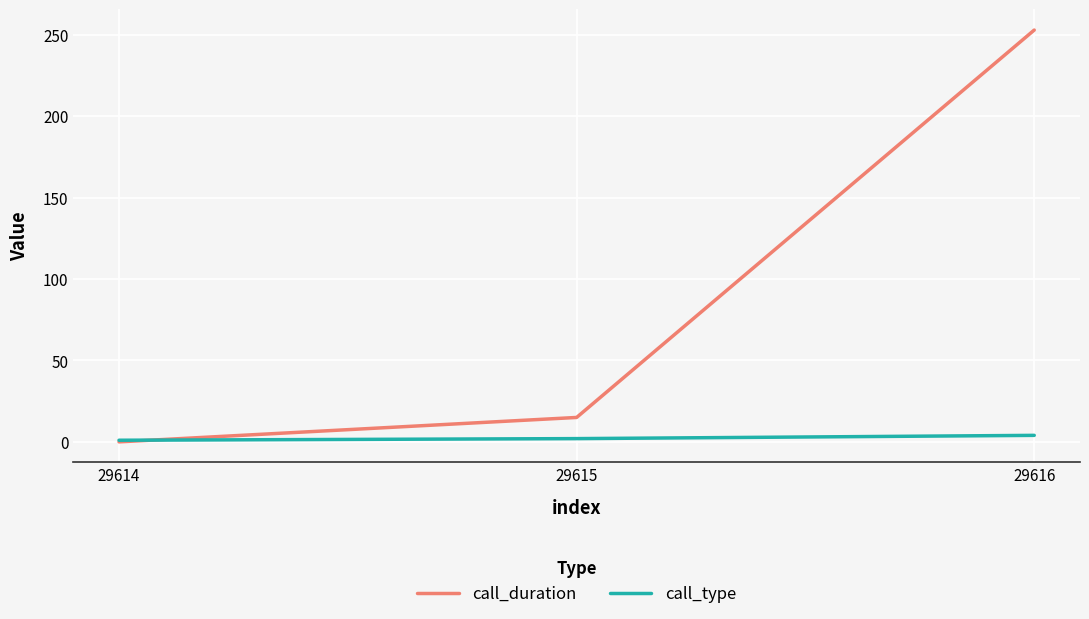

The value of call_duration at 29614 is -123. True or false?

False